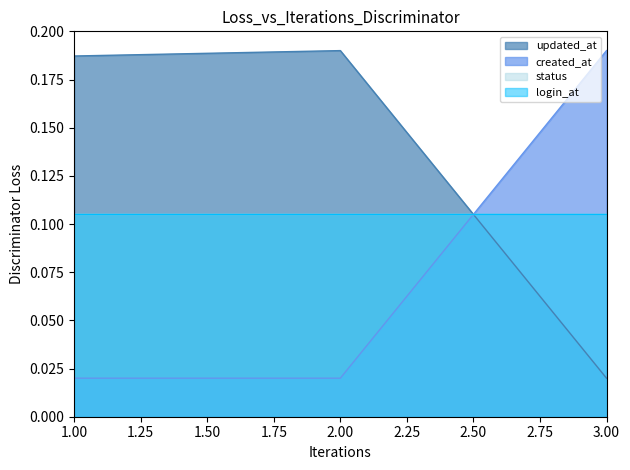

At which category is the sum across all series the highest?

2